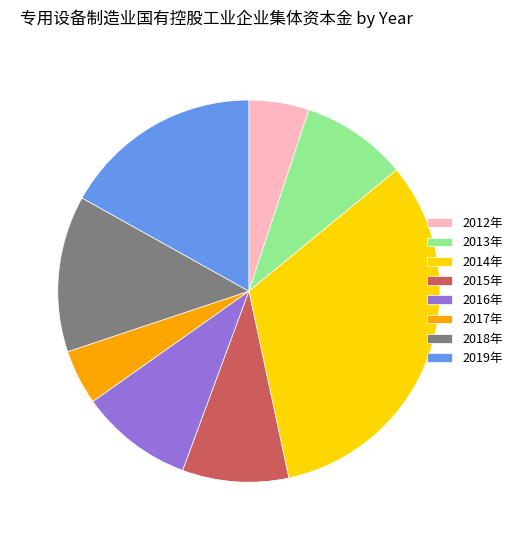

How many segments does this pie chart have?

8